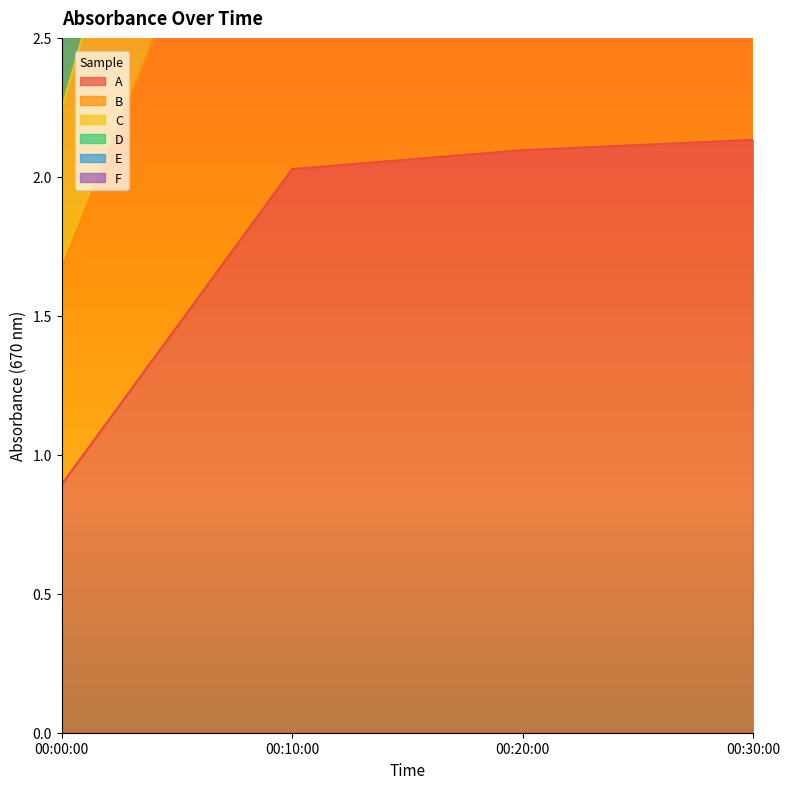

What is the total value across all series at 00:10:00?

31.6